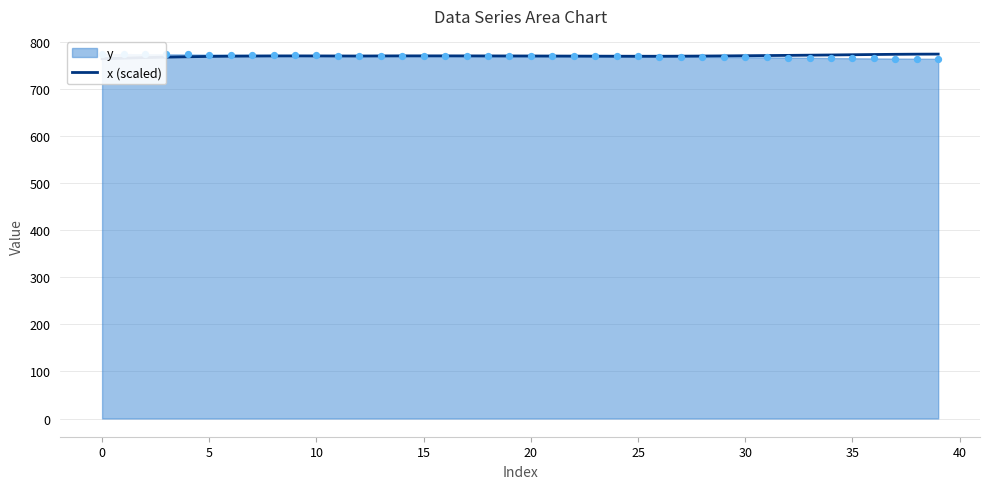

Which has a higher value, 28 or 30?

30